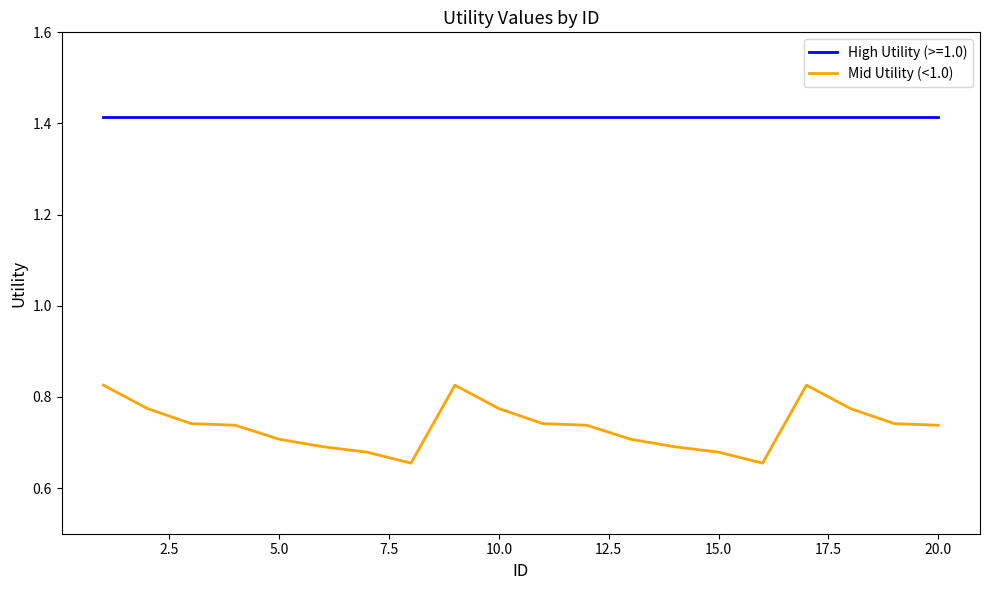

Which series has the largest range (max minus min)?

Mid Utility (<1.0)